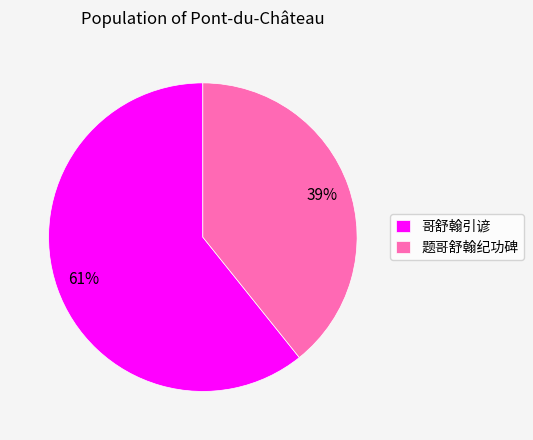

What percentage is the 题哥舒翰纪功碑 slice, to the nearest percent?

39%